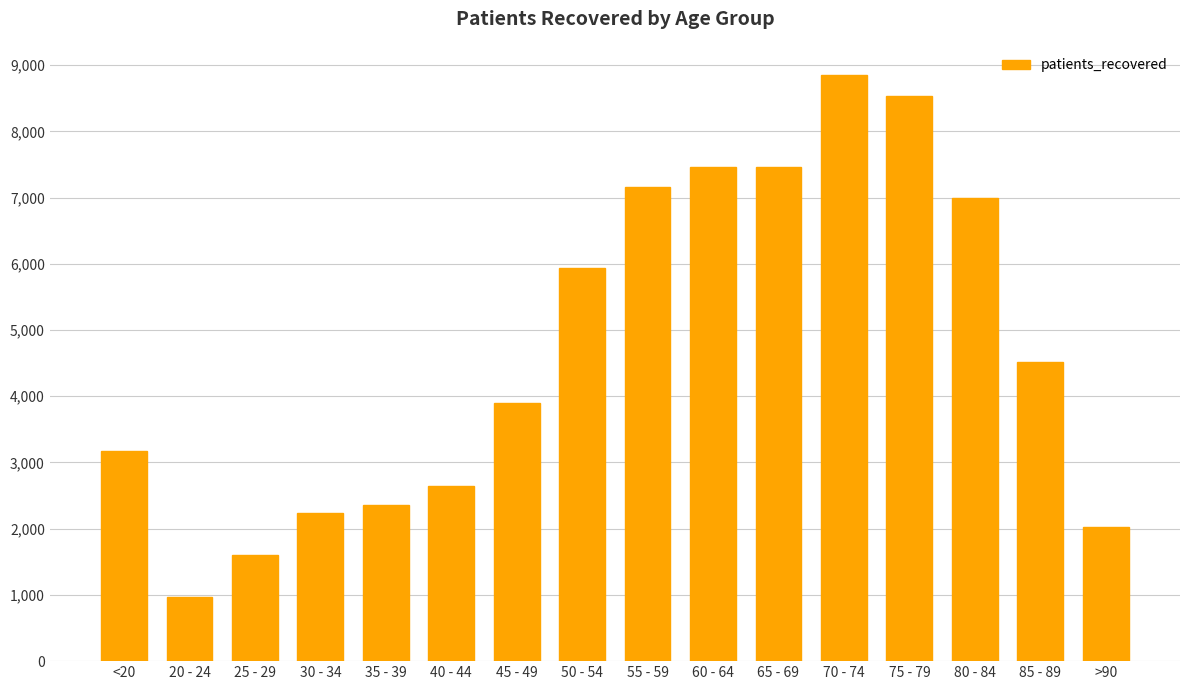

What is the ratio of the value at 70 - 74 to the value at 65 - 69?

1.2